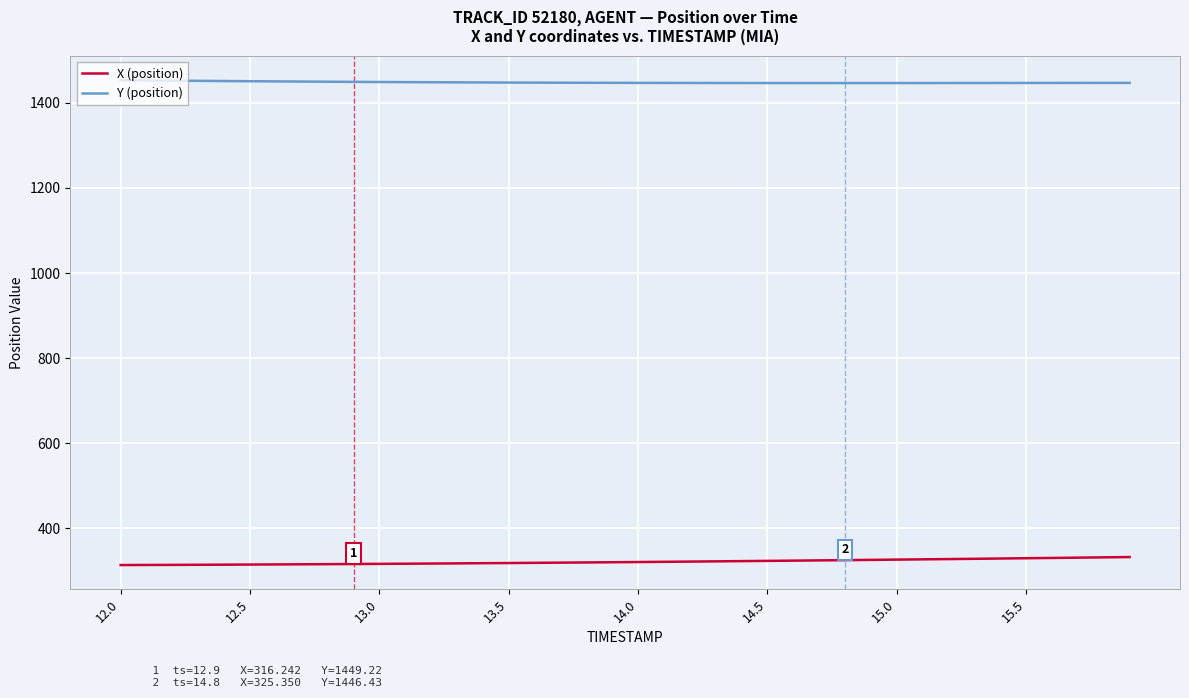

List the series in order of their peak value, lowest first.

X (position), Y (position)